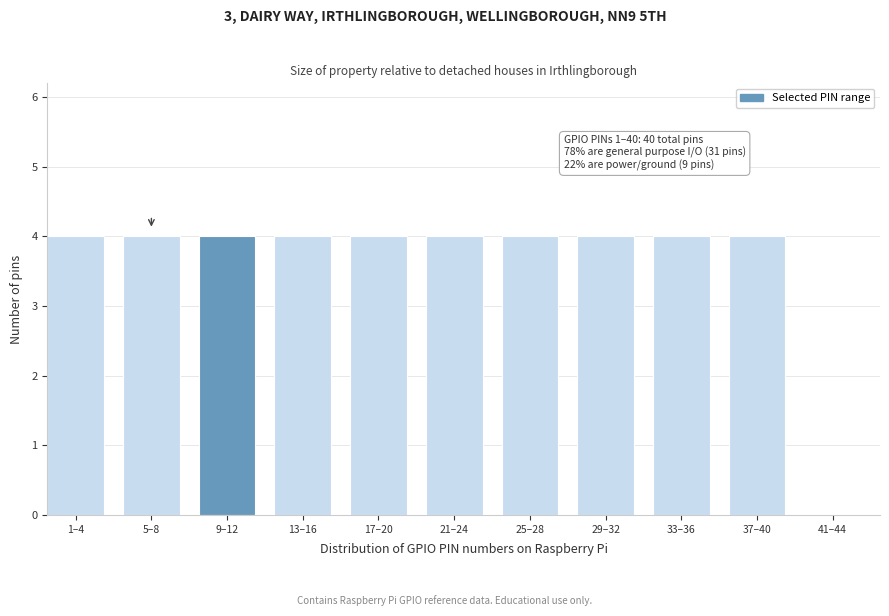

Reading left to right, what are all the values shown in this chart?

1–4=4	5–8=4	9–12=4	13–16=4	17–20=4	21–24=4	25–28=4	29–32=4	33–36=4	37–40=4	41–44=0